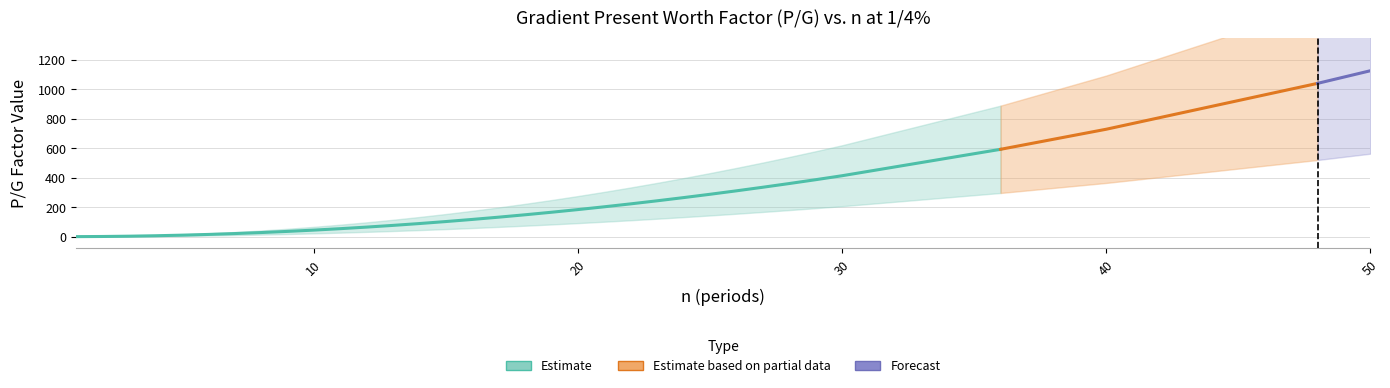

What is the difference between the maximum and minimum values in the P/G upper band series?

1688.7